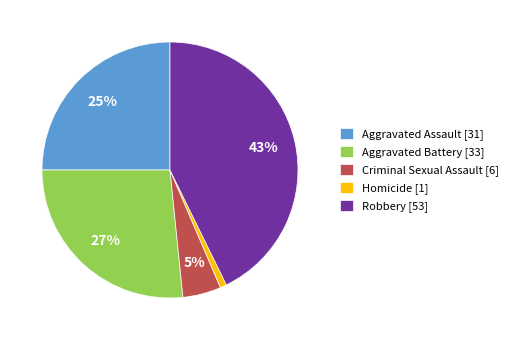

Is there any slice that represents more than half of the pie?

No